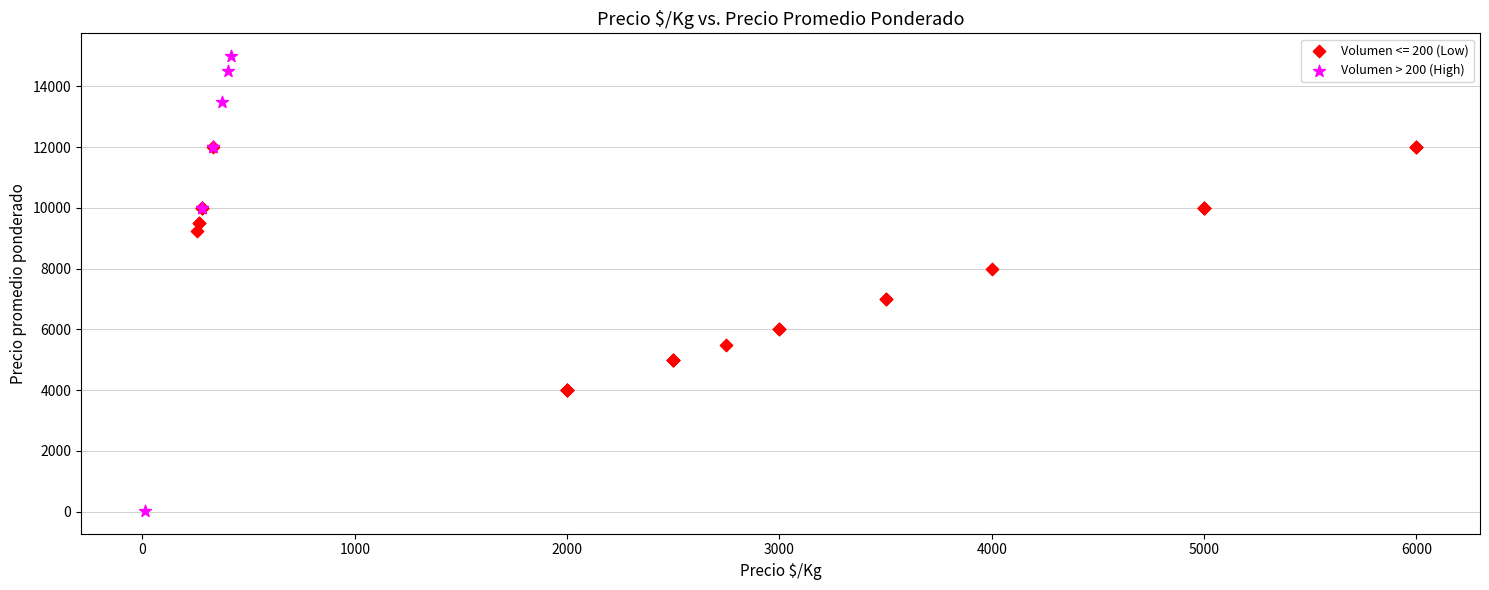

Which series has the largest Y range (max minus min)?

Volumen > 200 (High)